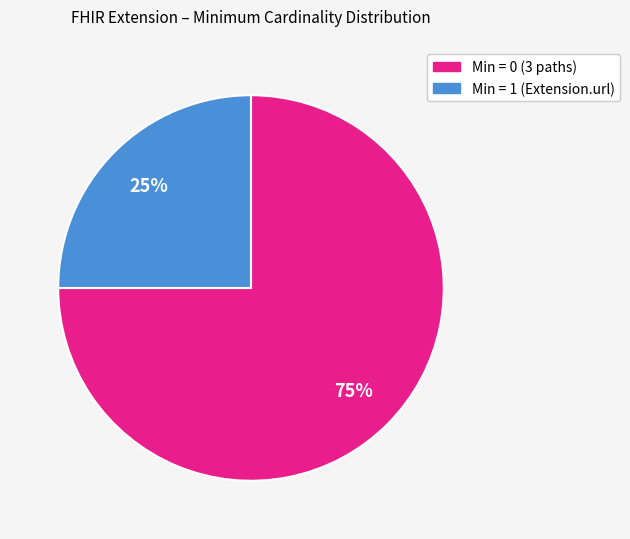

Is there any slice that represents more than half of the pie?

Yes